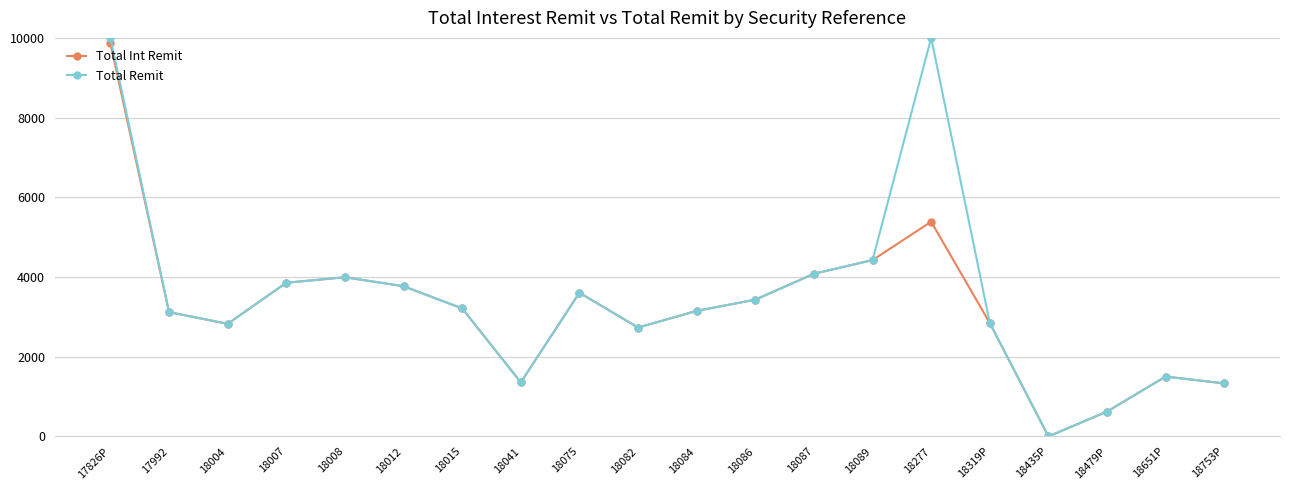

Rank the series by their maximum value, from lowest to highest.

Total Int Remit, Total Remit